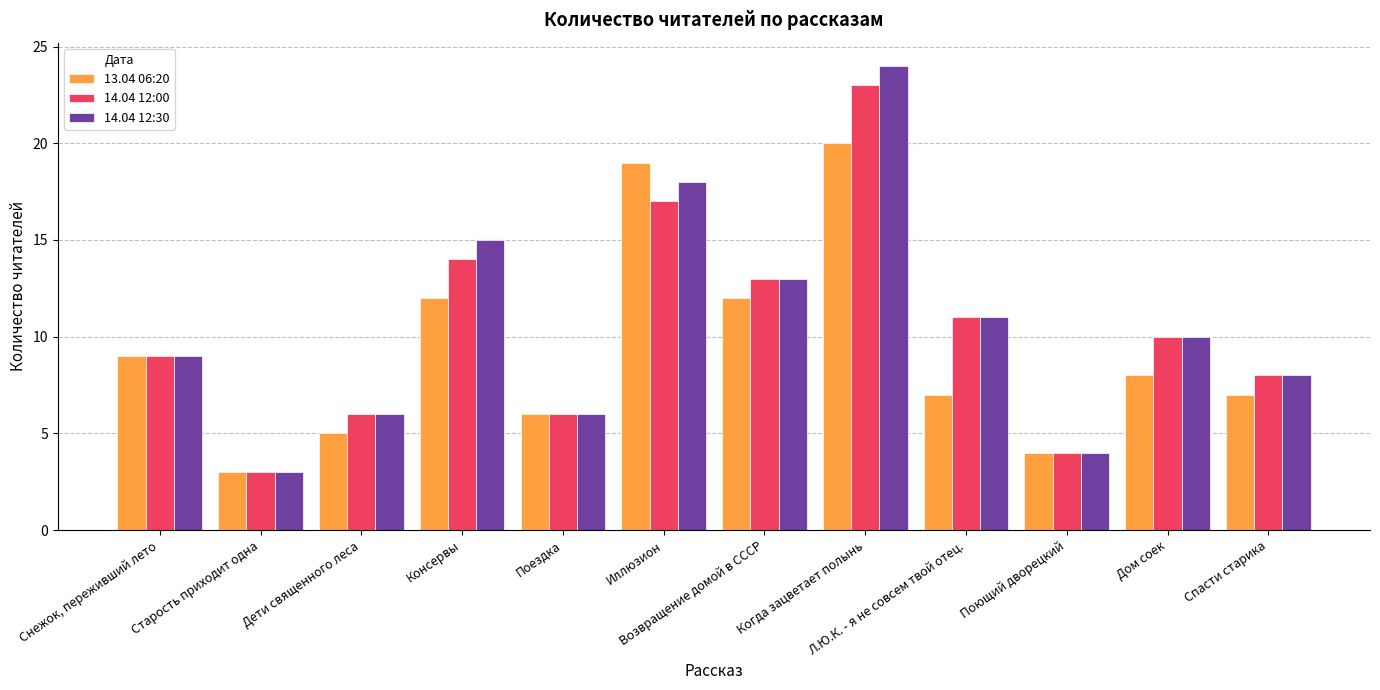

At which label does 13.04 06:20 first exceed 8?

Снежок, переживший лето